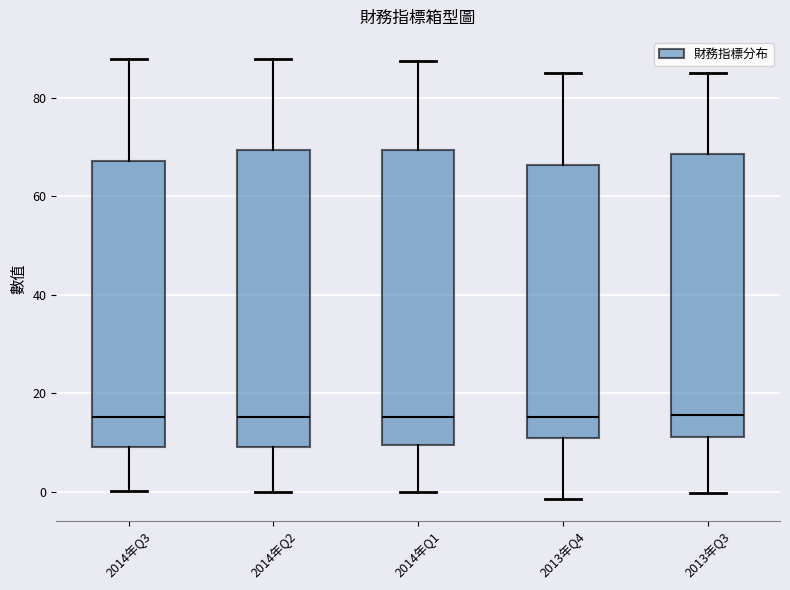

Where does the median line of the box for 2014年Q3 sit on the y-axis? The values are not printed on the chart, so give them approximately, as read against the axis.

16